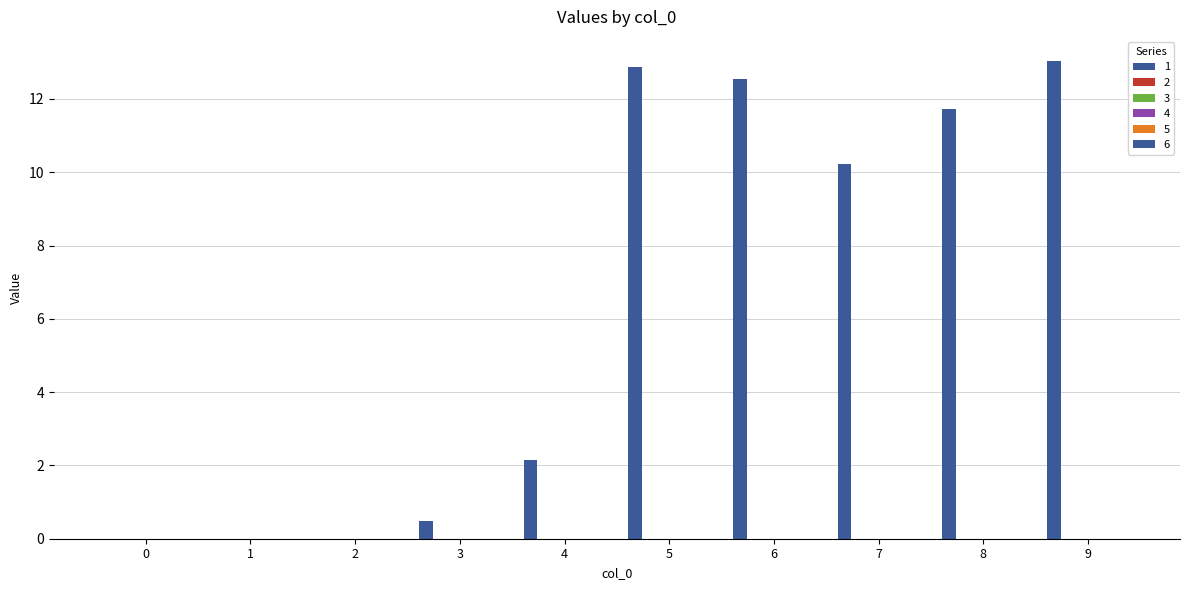

Count the number of values greater than 10.

5